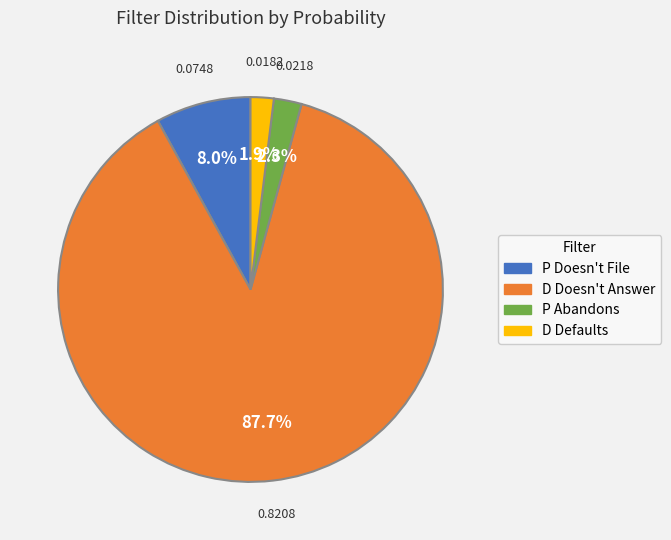

Which slice is the largest?

D Doesn't Answer